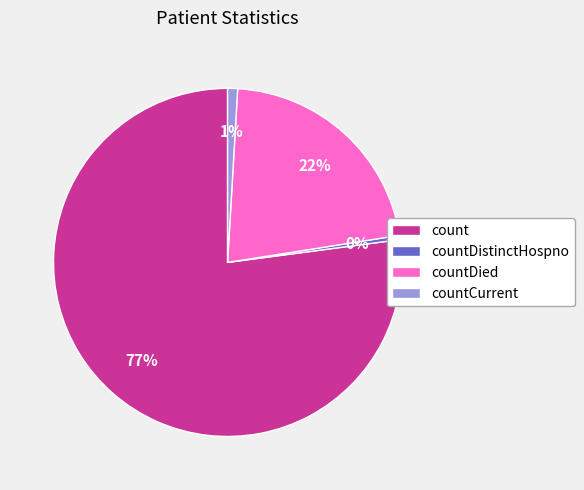

Is there any slice that represents more than half of the pie?

Yes